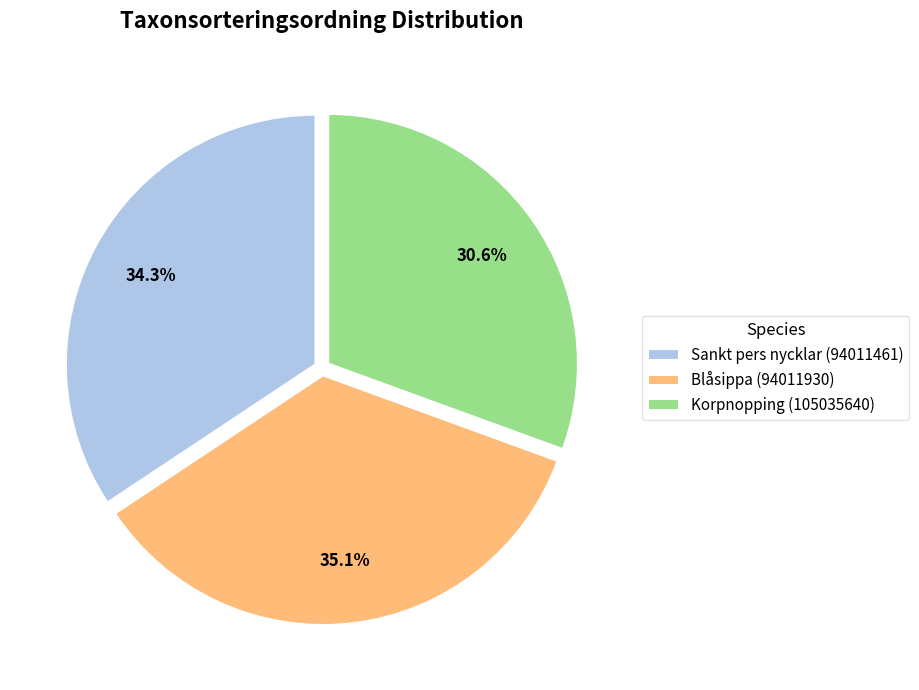

Count the number of slices in the pie.

3